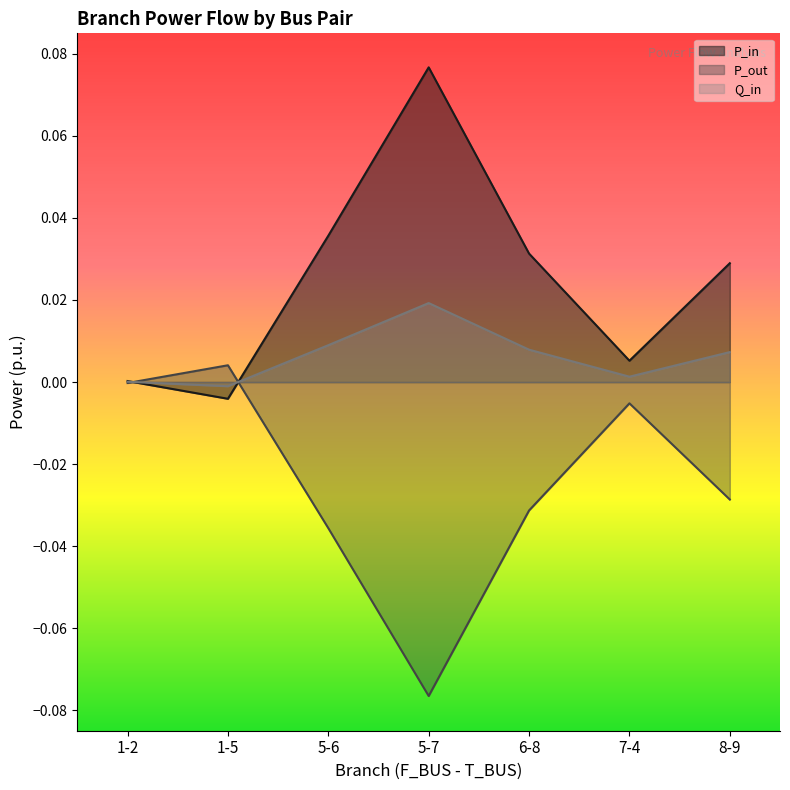

How many lines are shown in the chart?

3